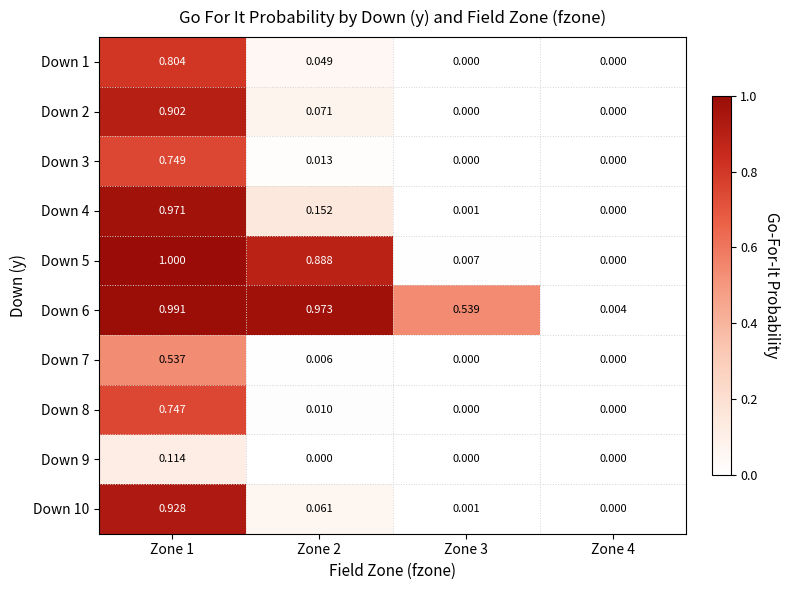

List the series in order of their peak value, lowest first.

Down 9, Down 7, Down 8, Down 3, Down 1, Down 2, Down 10, Down 4, Down 6, Down 5